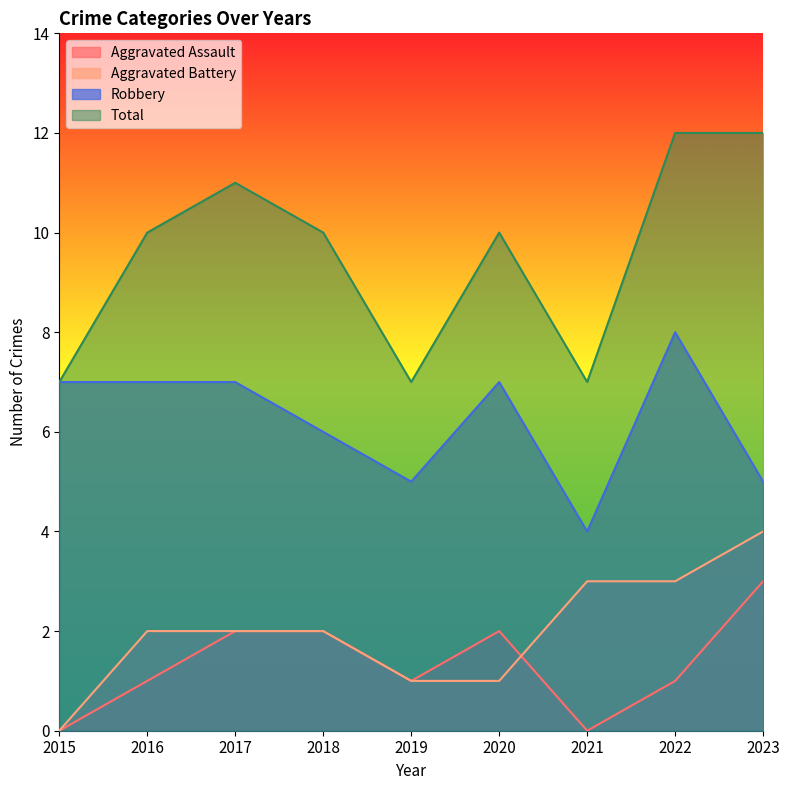

List the labels in order of Robbery value, smallest first.

2021, 2019, 2023, 2018, 2015, 2016, 2017, 2020, 2022